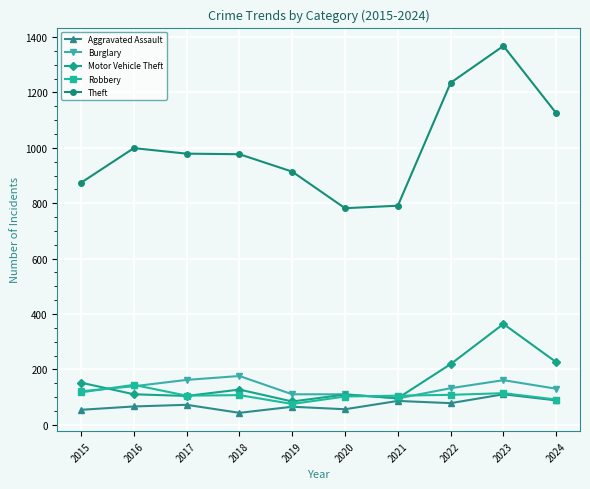

Between which two adjacent categories do Robbery and Motor Vehicle Theft first intersect?

2015 and 2016